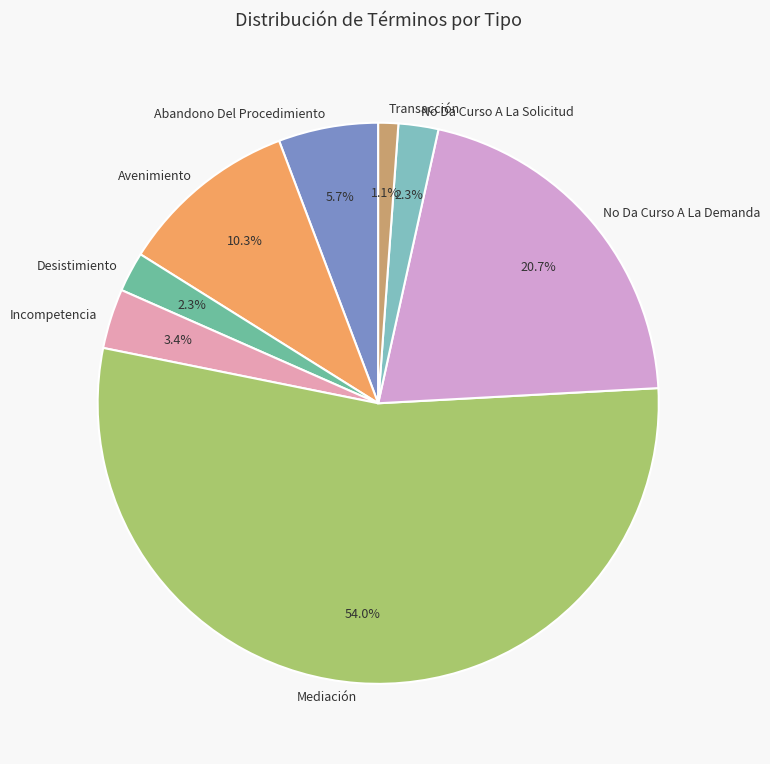

How much of the chart is everything except Abandono Del Procedimiento?

94.3%